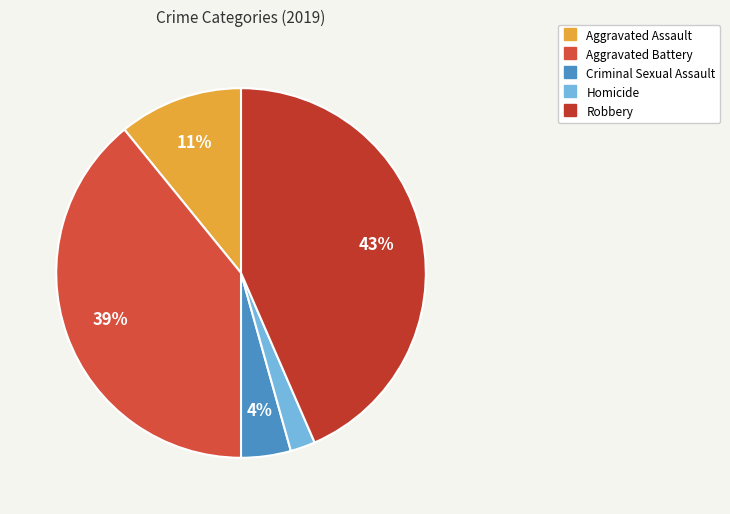

How many slices are in this pie chart?

5